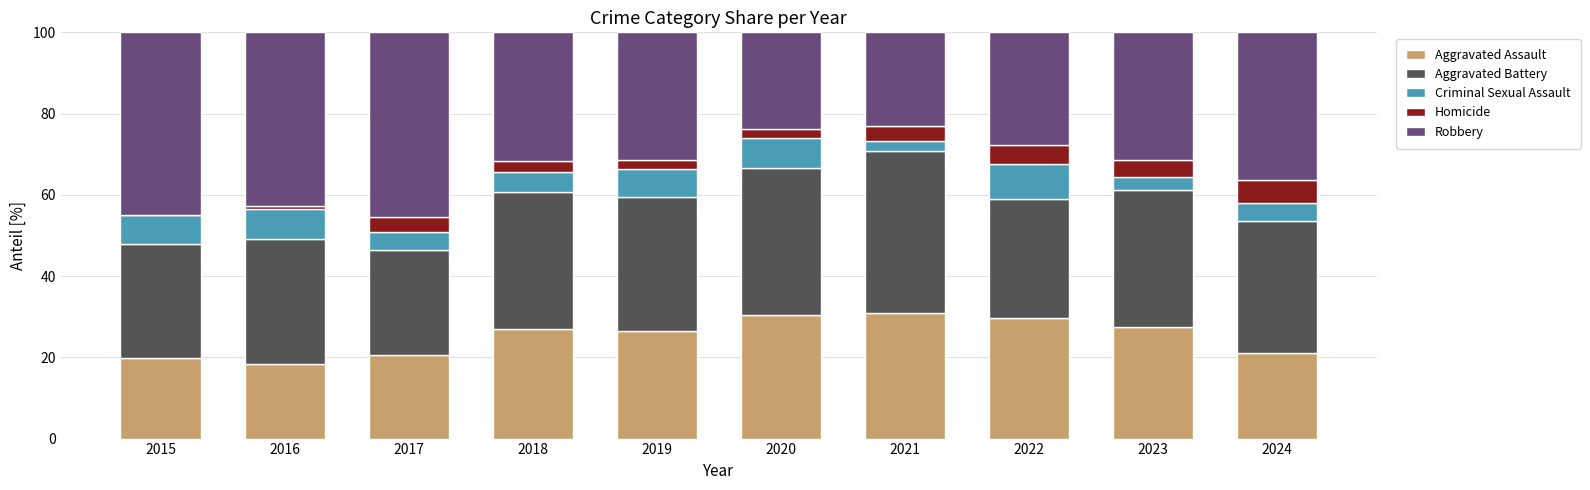

The Aggravated Assault series shows 53.3 at 2021. True or false?

False